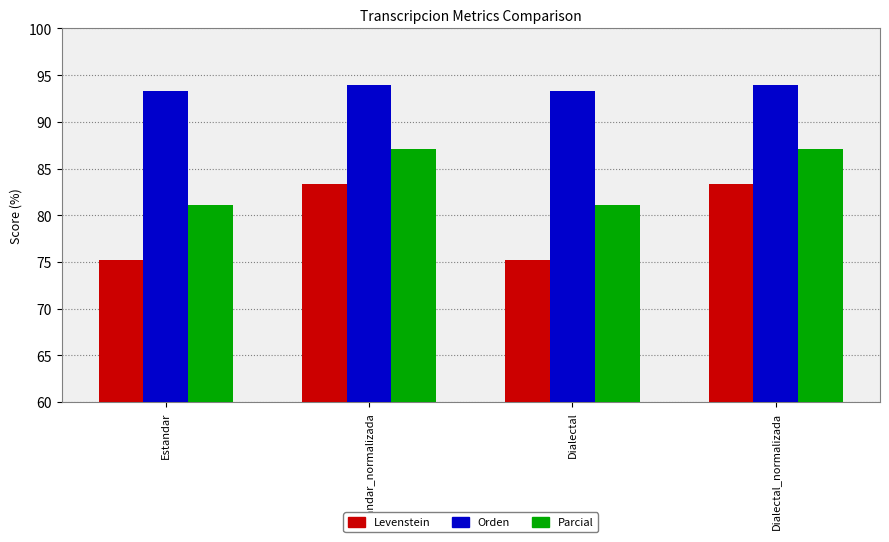

What is the total value across all series at Estandar_normalizada?

264.4